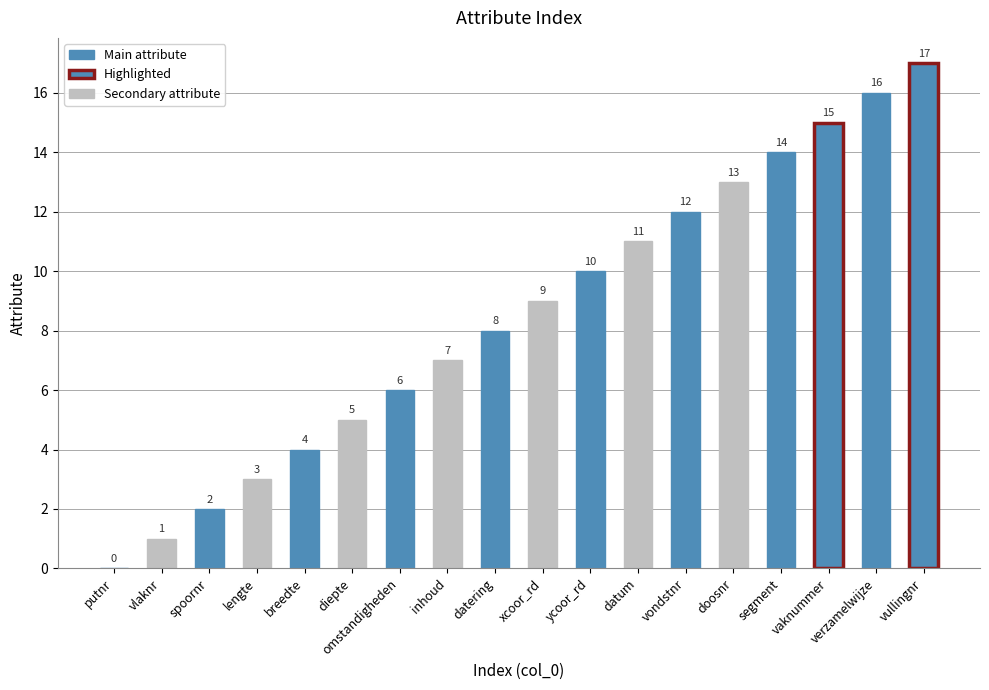

Is it true that the value at doosnr is 13?

True